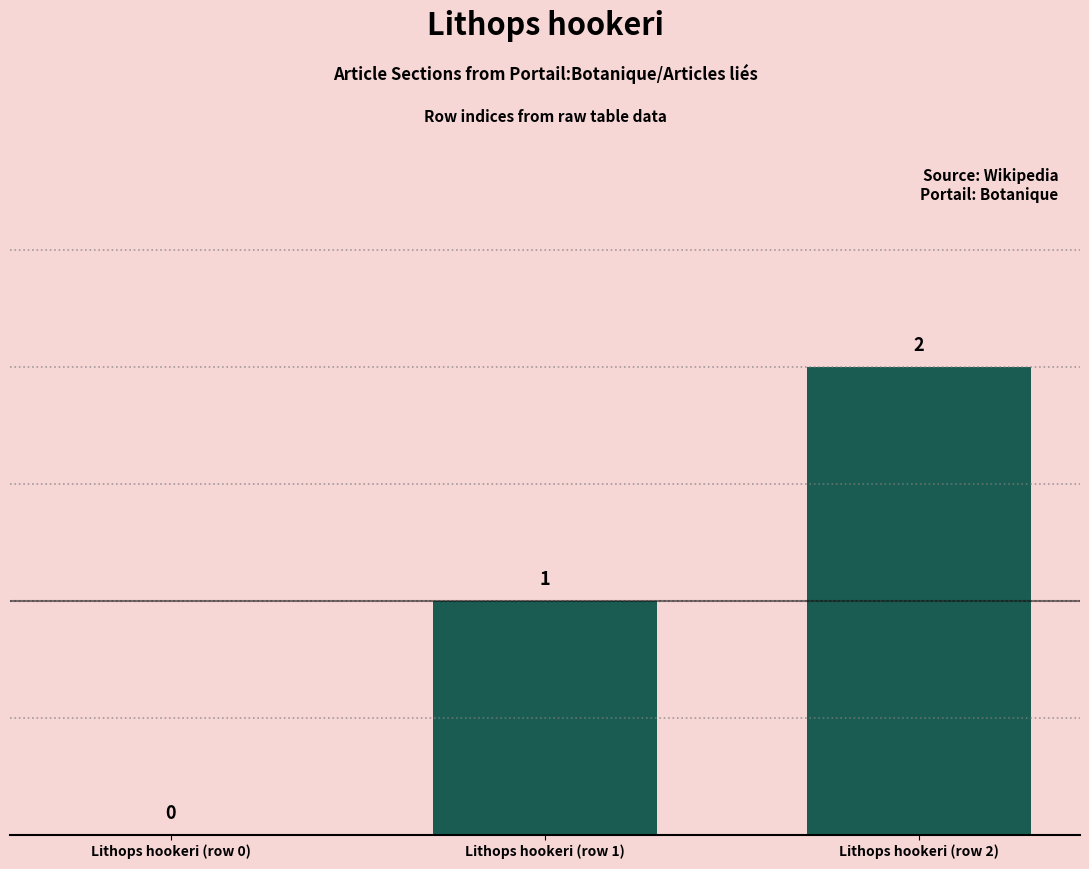

How many values are above zero?

2